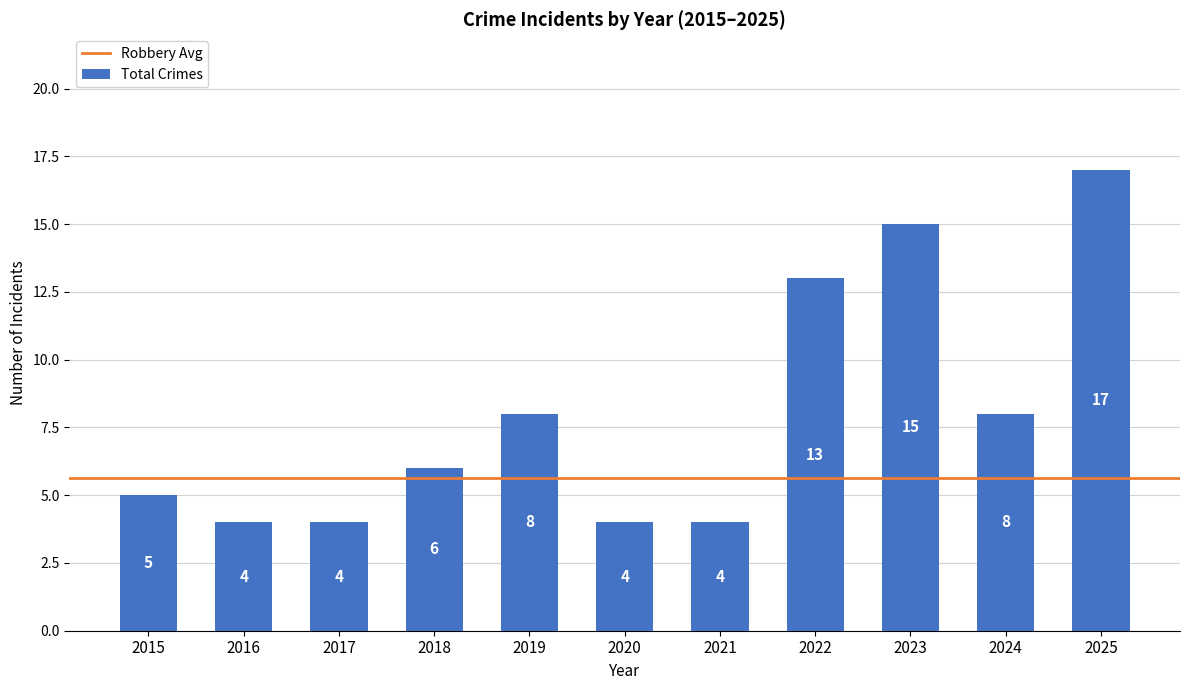

What is the maximum value shown in the chart?

17